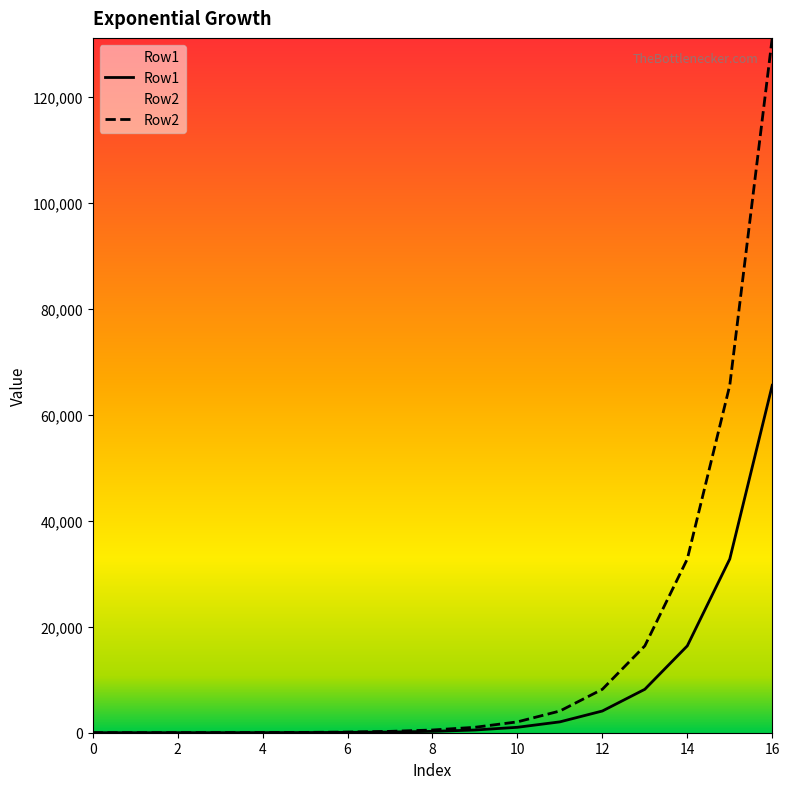

What is the difference between the maximum and minimum values in the Row1 series?

65535